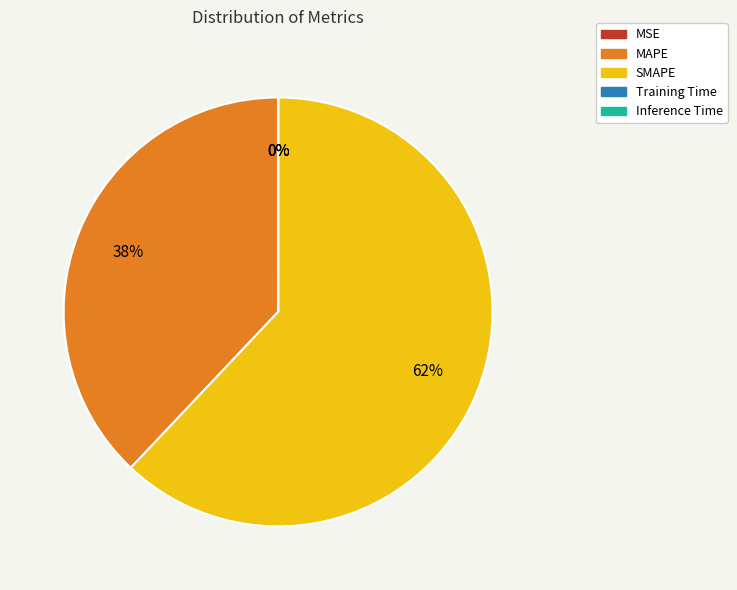

To the nearest percent, what is the difference between the MAPE and Inference Time slice percentages?

38%